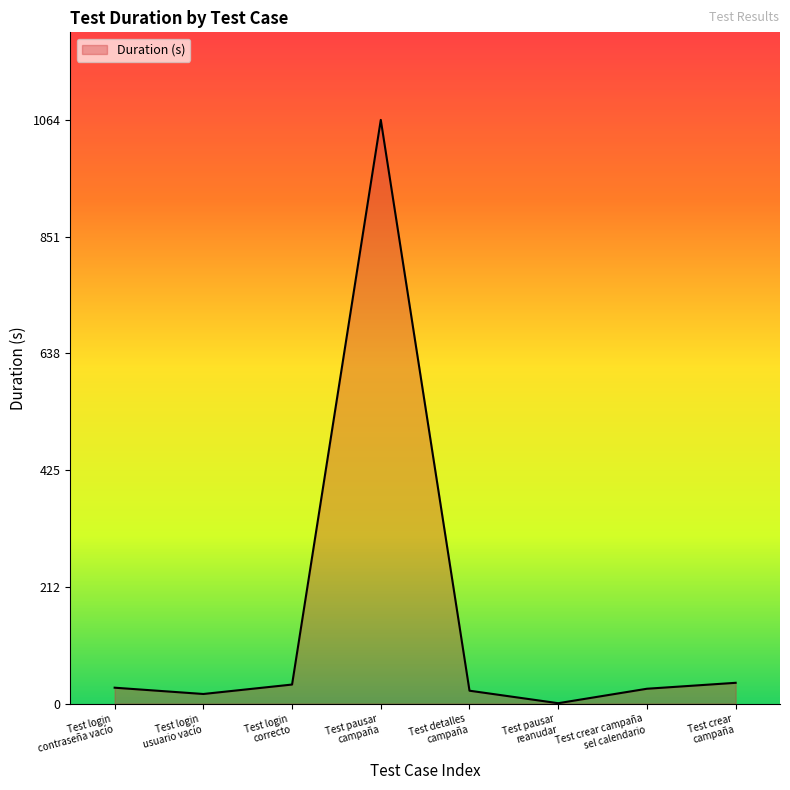

What position from the left is Test pausar
reanudar?

6